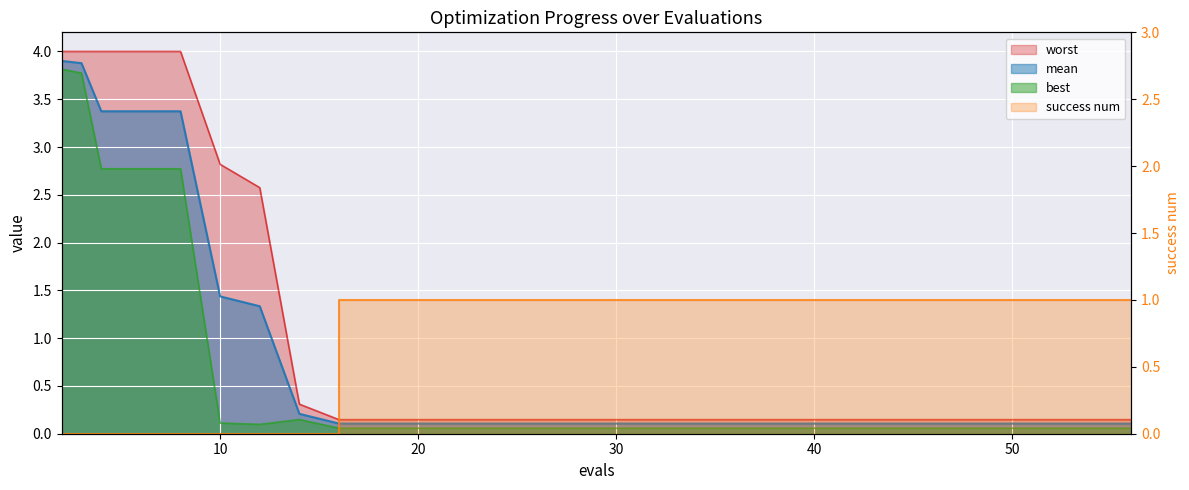

Where is best nearest to the value 1?

14